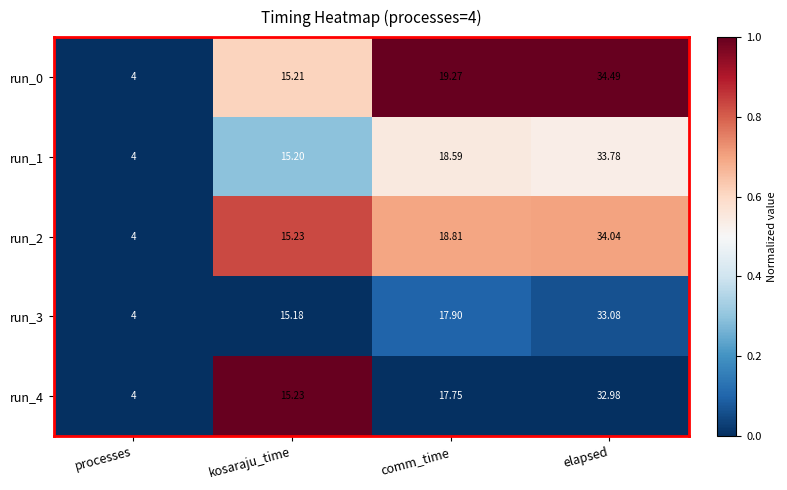

Is the value of run_2 at processes greater than the value of run_3 at elapsed?

No